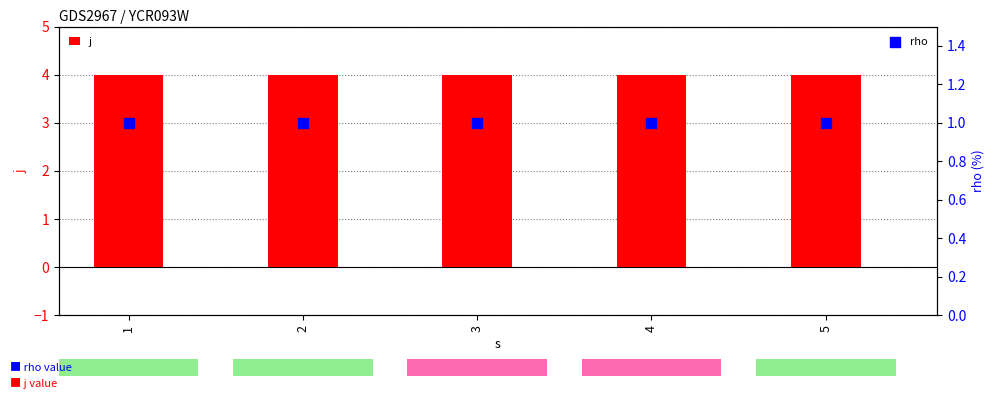

What is the total value across all series at 1?

5